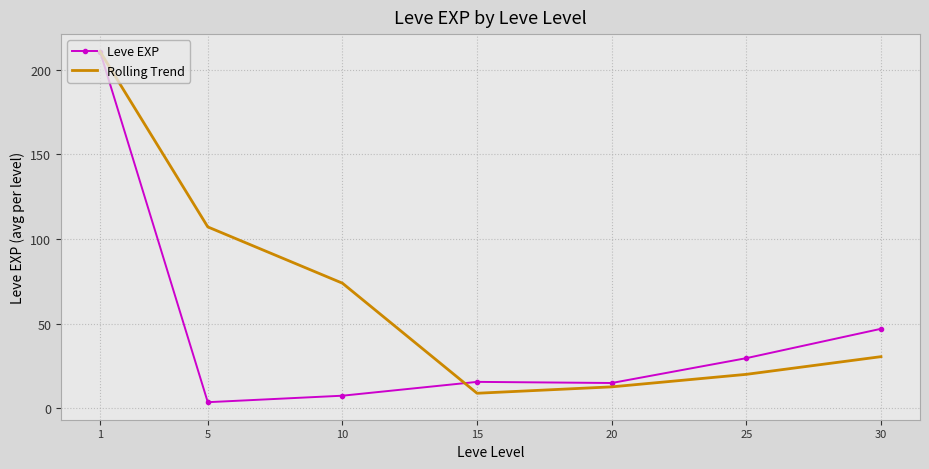

What is the minimum value for Rolling Trend?

8.9